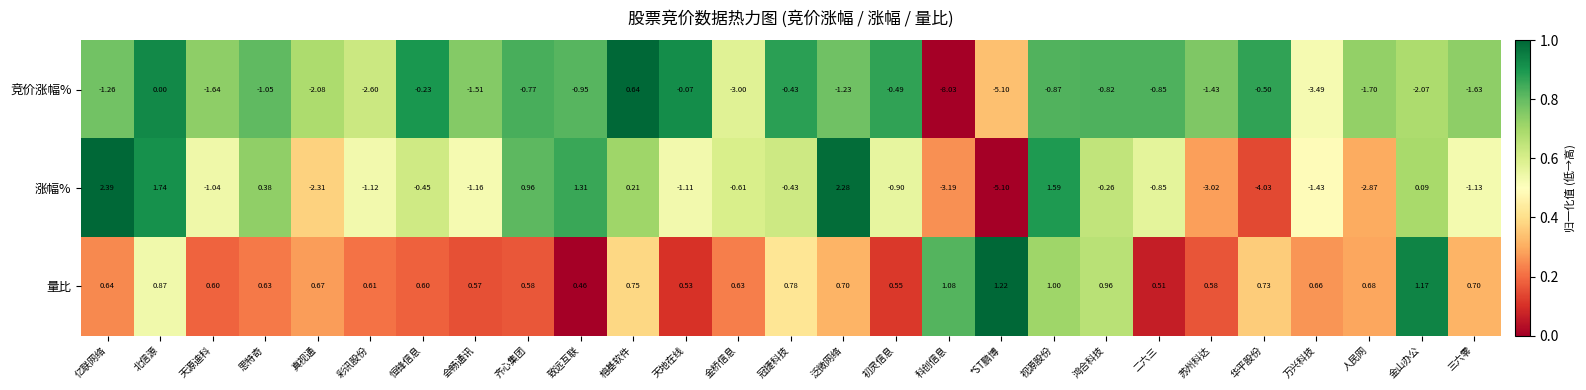

How many categories are shown in the chart?

27